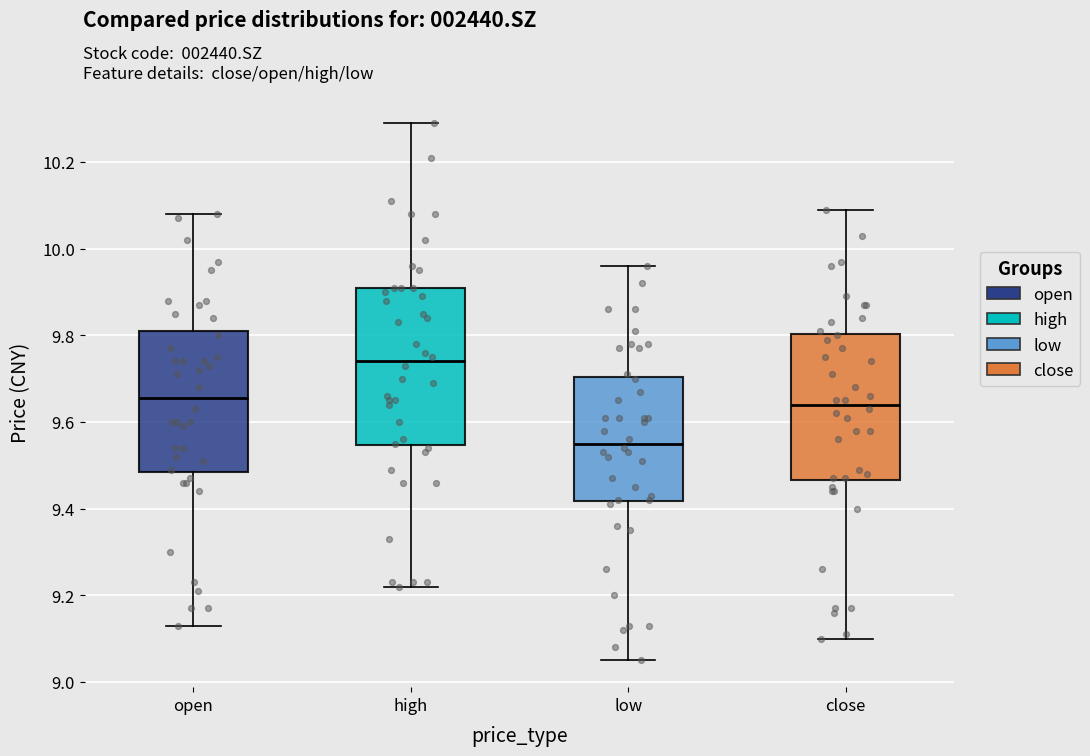

Where is the lower edge of the box for high on the y-axis? The values are not printed on the chart, so give them approximately, as read against the axis.

9.54